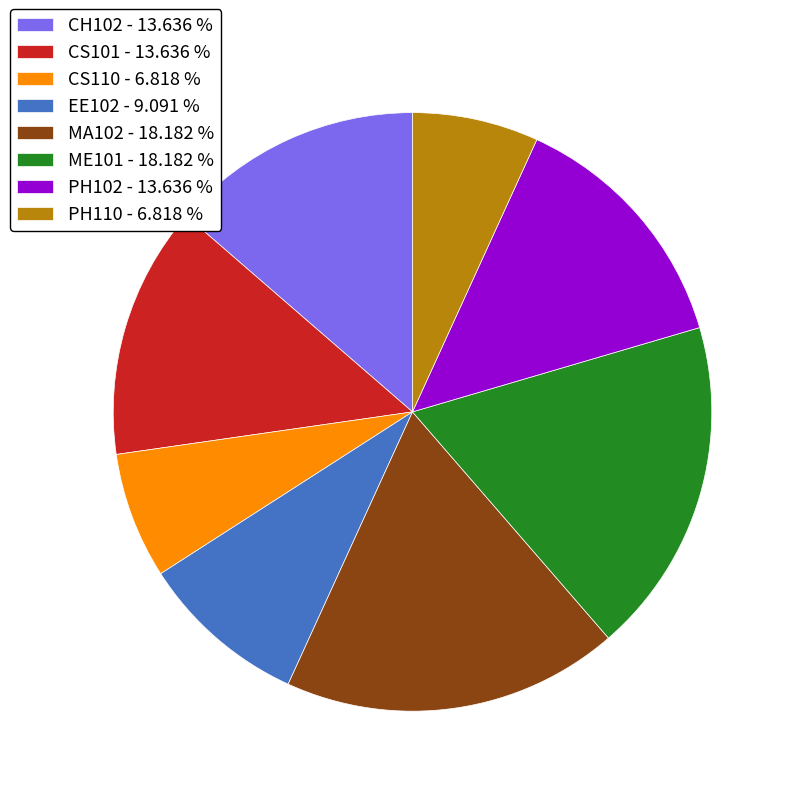

Between MA102 and EE102, which is larger?

MA102